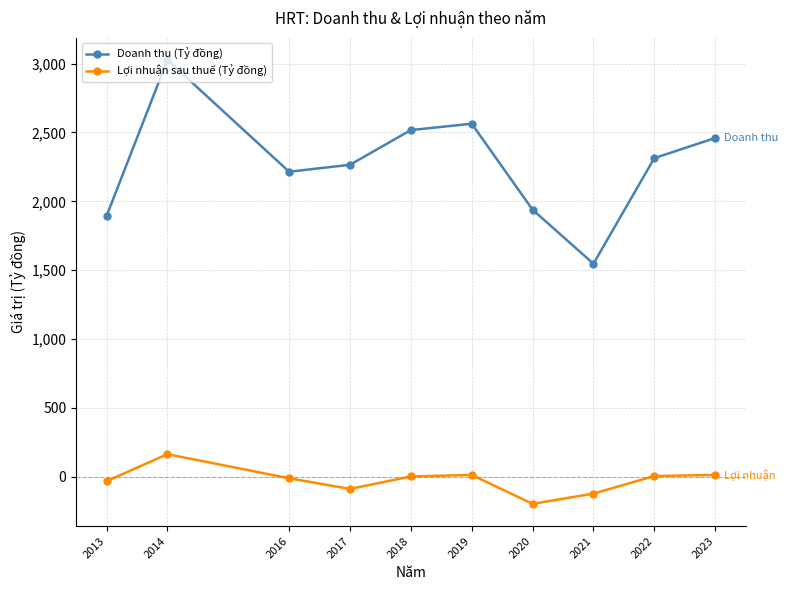

The Doanh thu (Tỷ đồng) series shows 3026.3 at 2014. True or false?

True